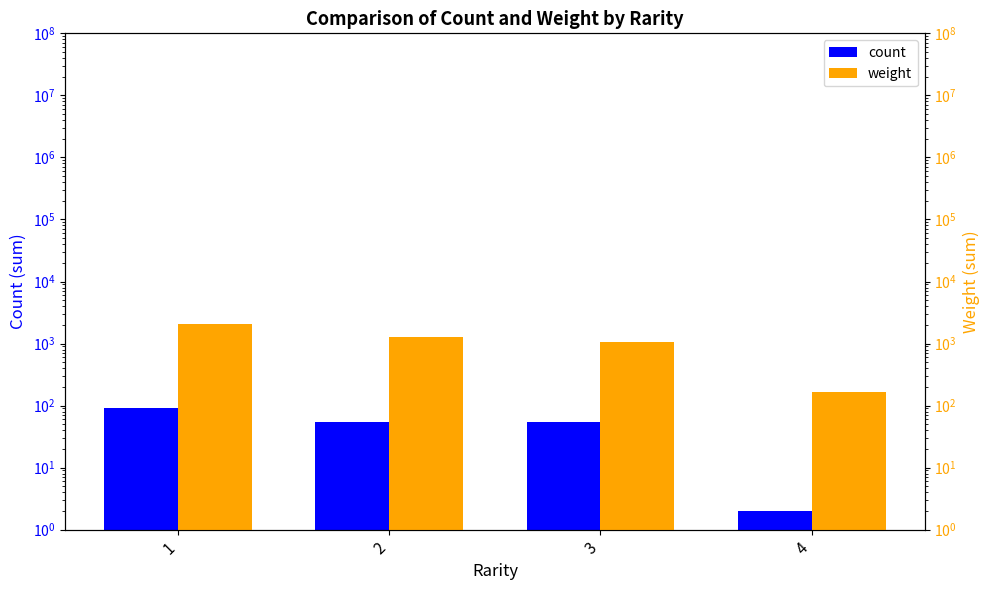

What is the difference between the maximum and minimum values in the count series?

88